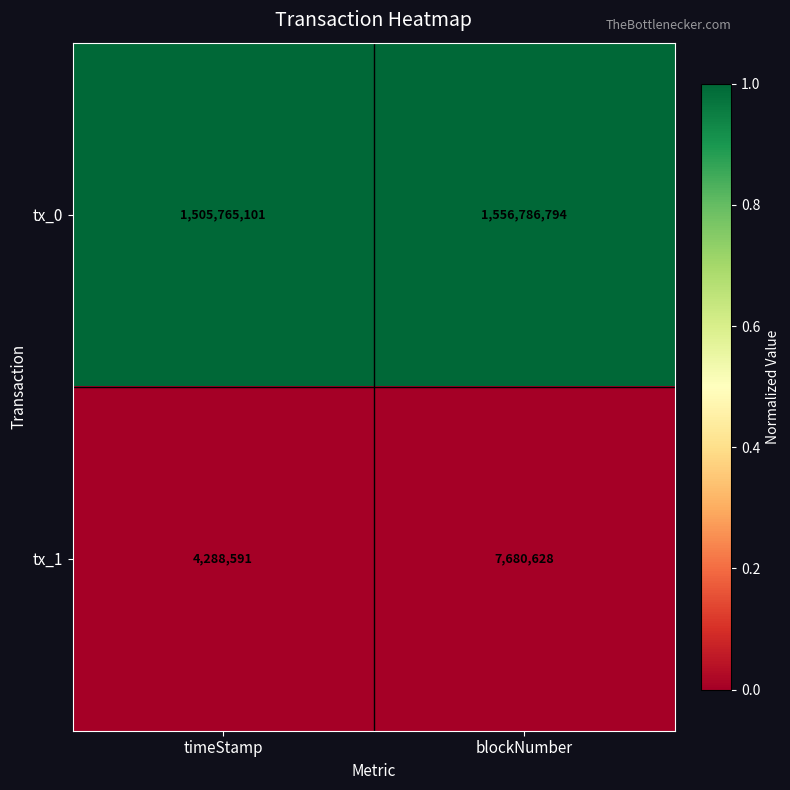

Rank the series by their average value, from highest to lowest.

tx_0, tx_1